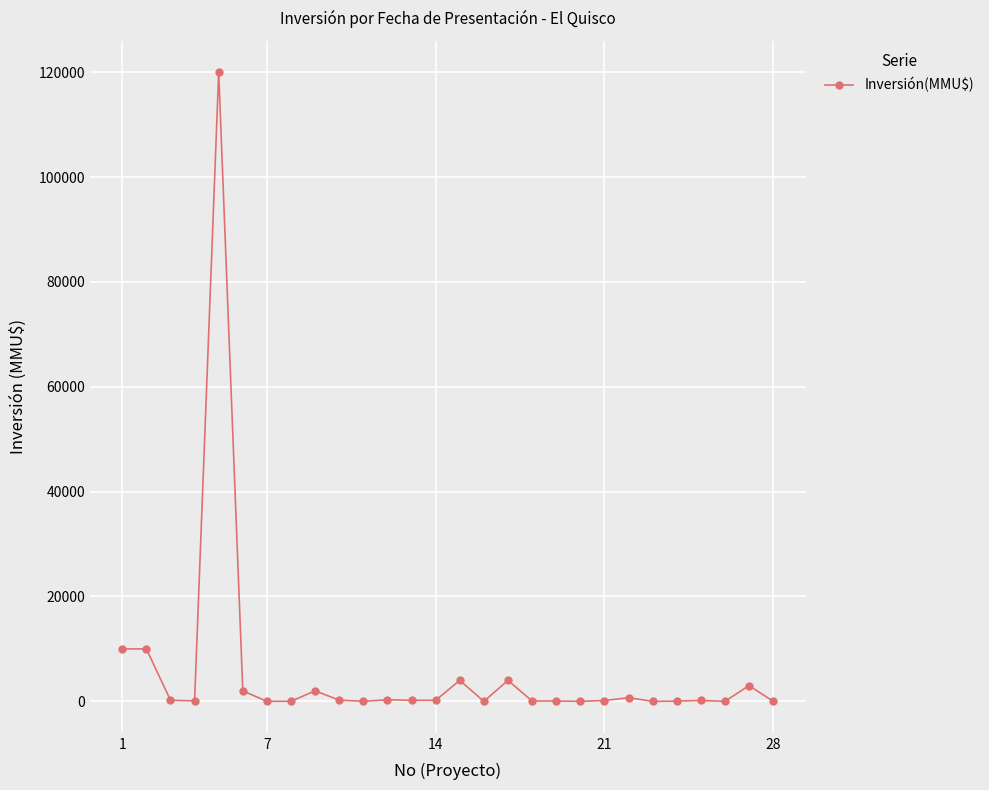

What is the greatest value displayed?

120000